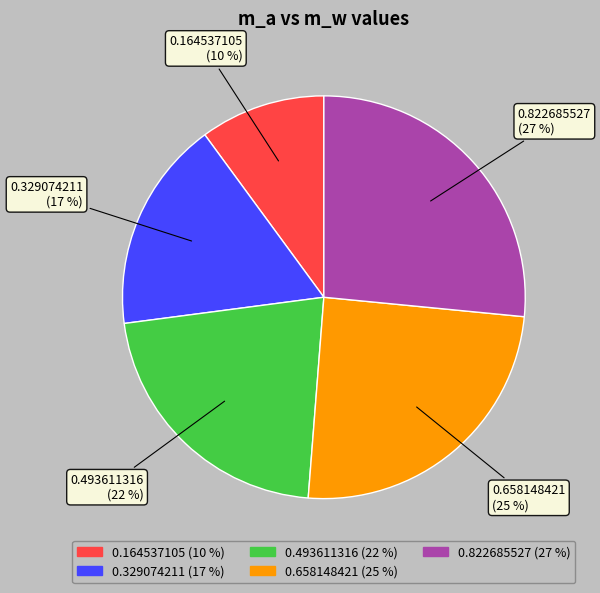

To the nearest percent, what is the difference between the 0.822685527 and 0.493611316 slice percentages?

5%